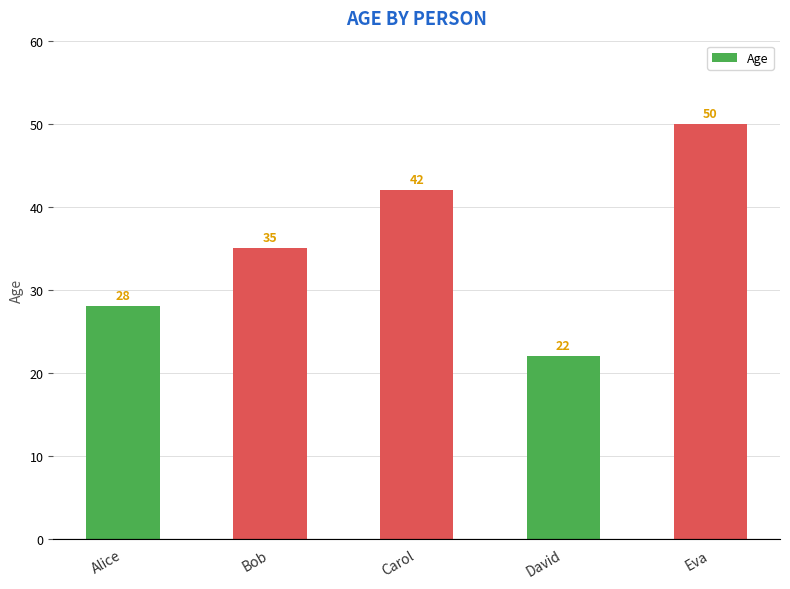

What is the value of the 1st bar from the left?

28